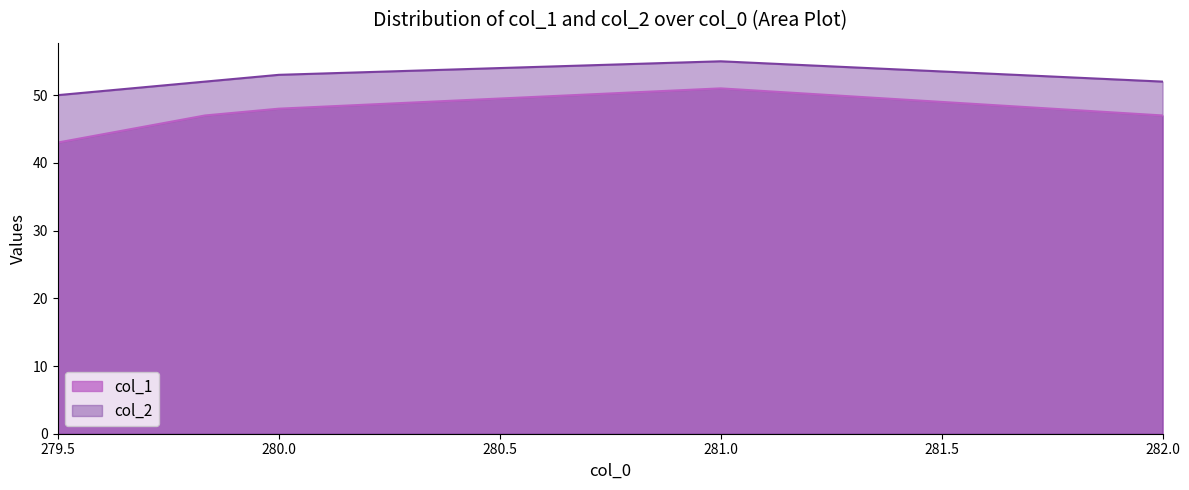

Count the col_2 values in the range 51 to 53.

4